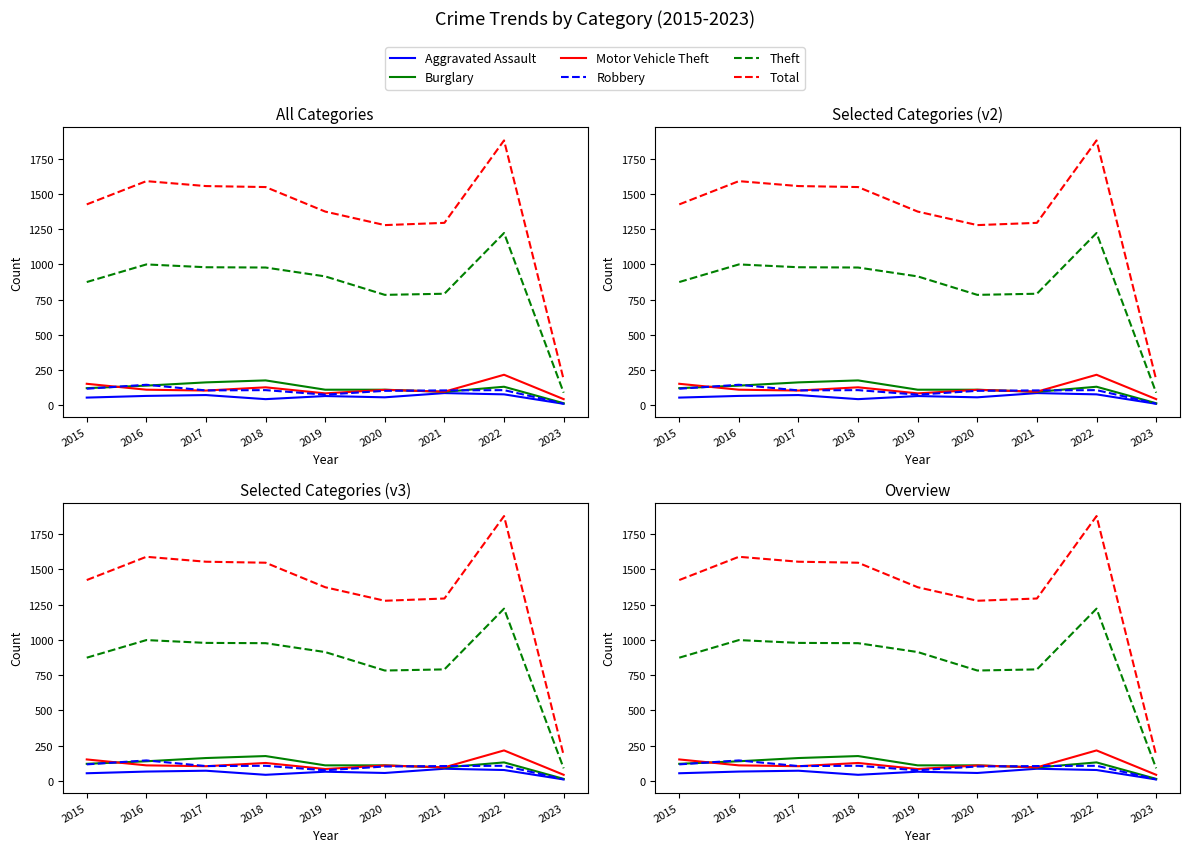

Which series has the largest total across all categories?

Total